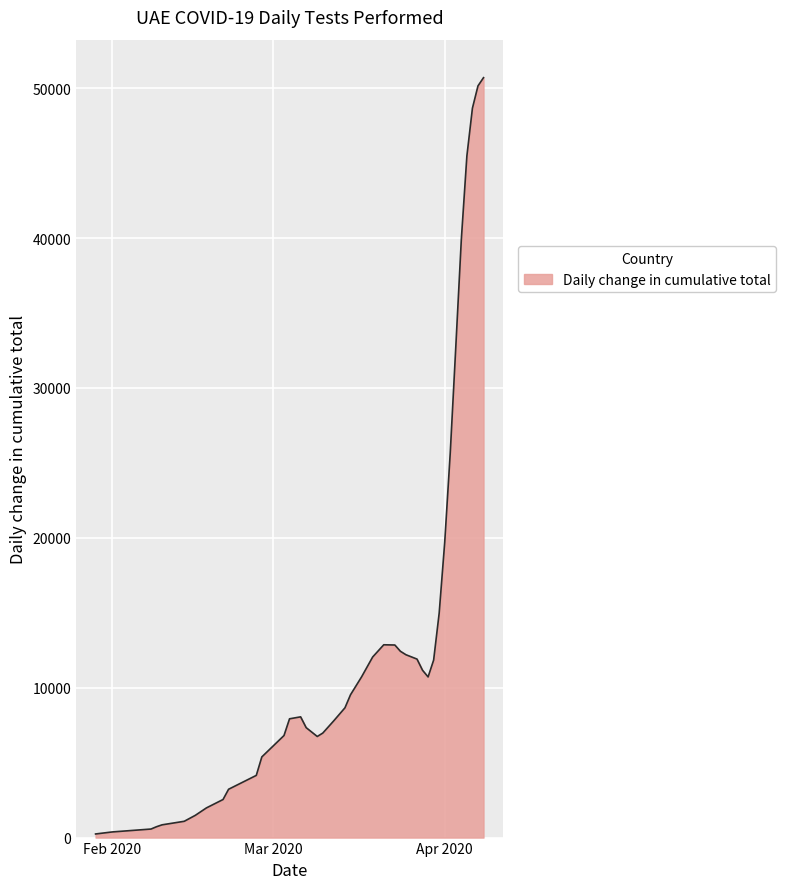

What is the greatest value displayed?

50697